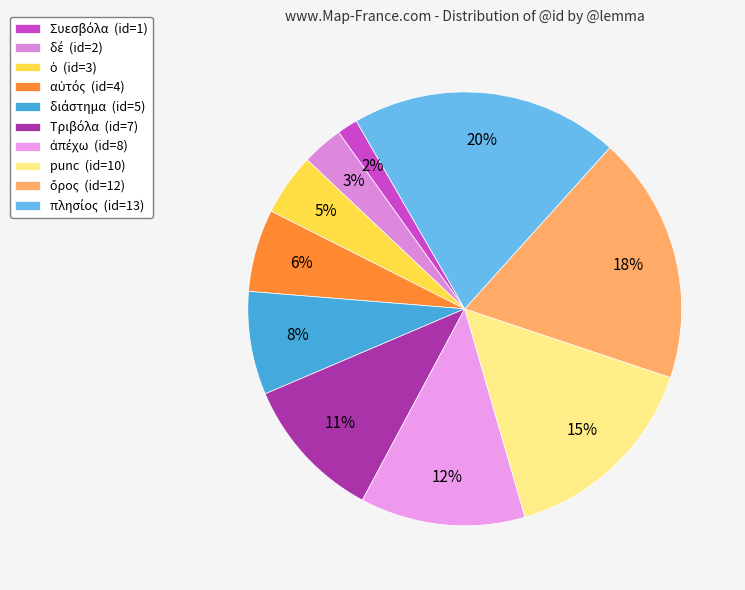

To the nearest percent, what percentage of the pie is αὐτός?

6%